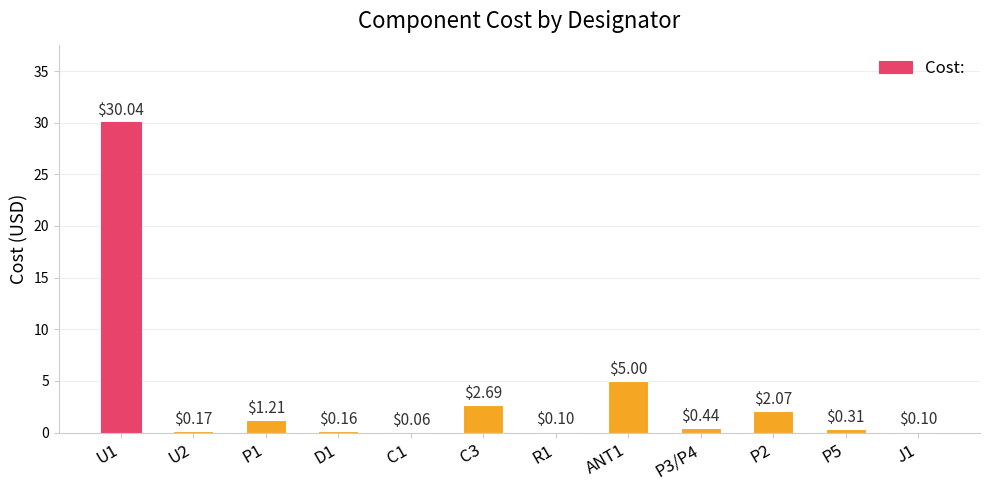

Are the bars horizontal?

No